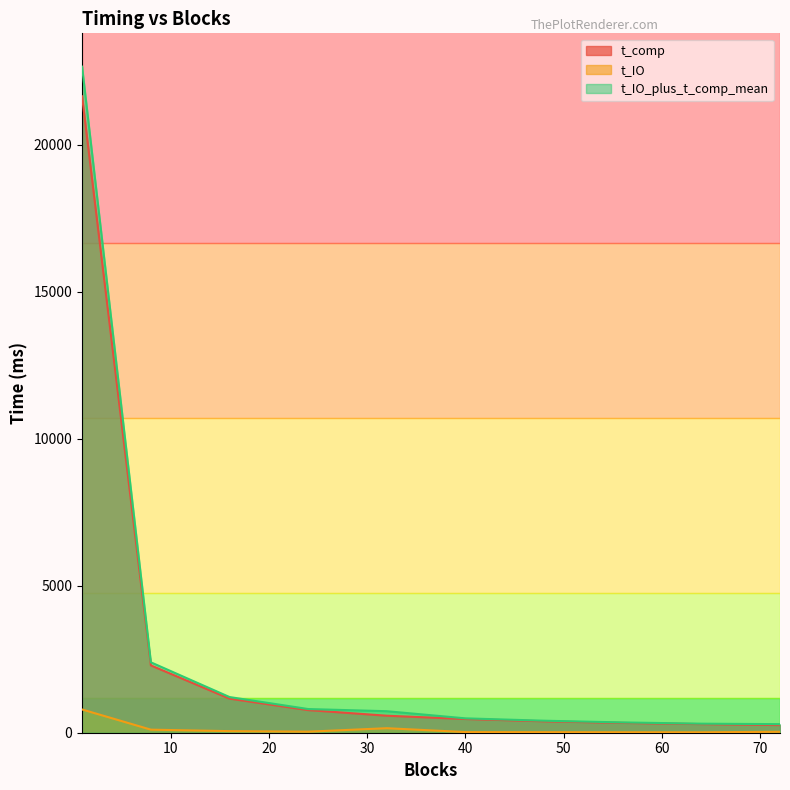

What is the average value of the t_IO_plus_t_comp_mean series?

2963.7